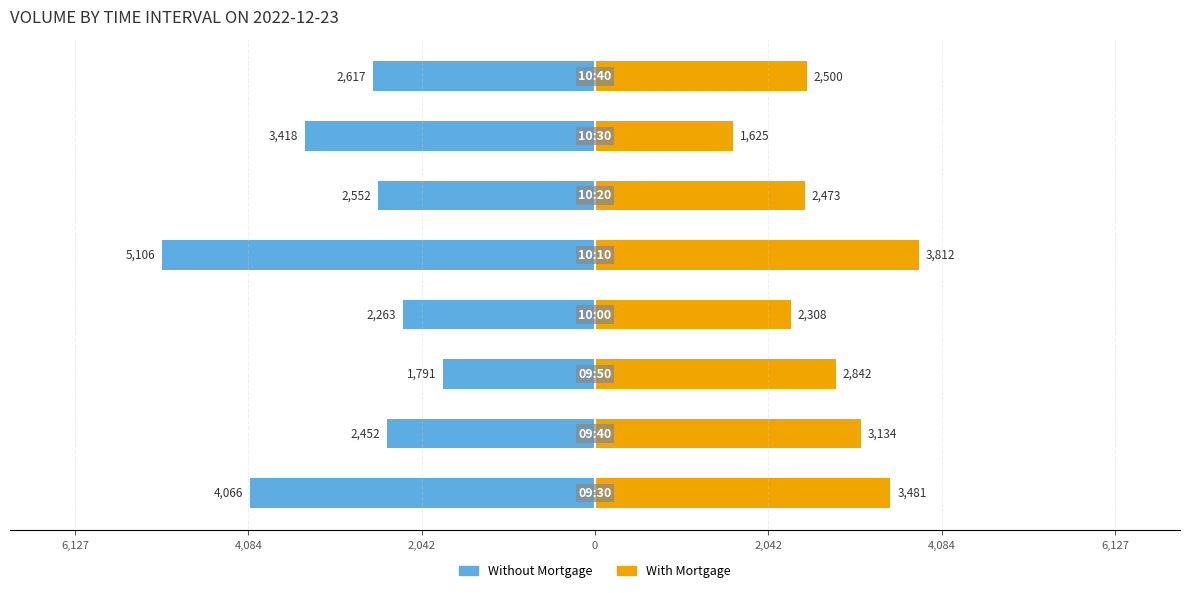

Which series has the largest range (max minus min)?

Without Mortgage